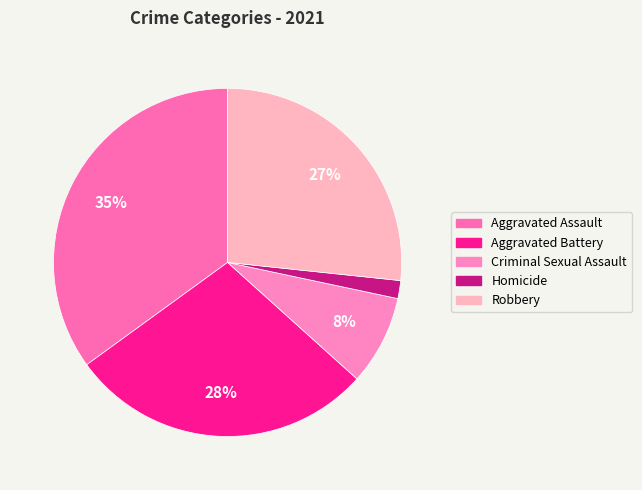

How many segments does this pie chart have?

5